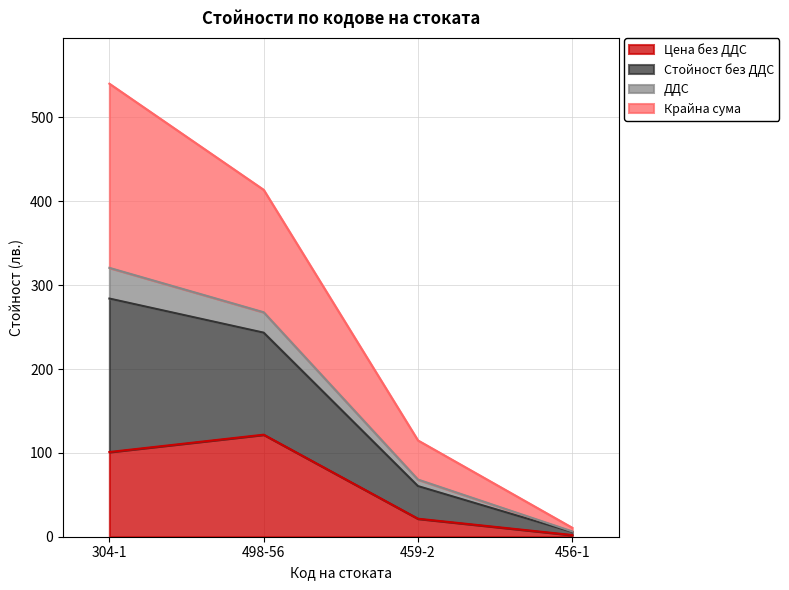

Which has a higher value, 459-2 or 304-1?

304-1